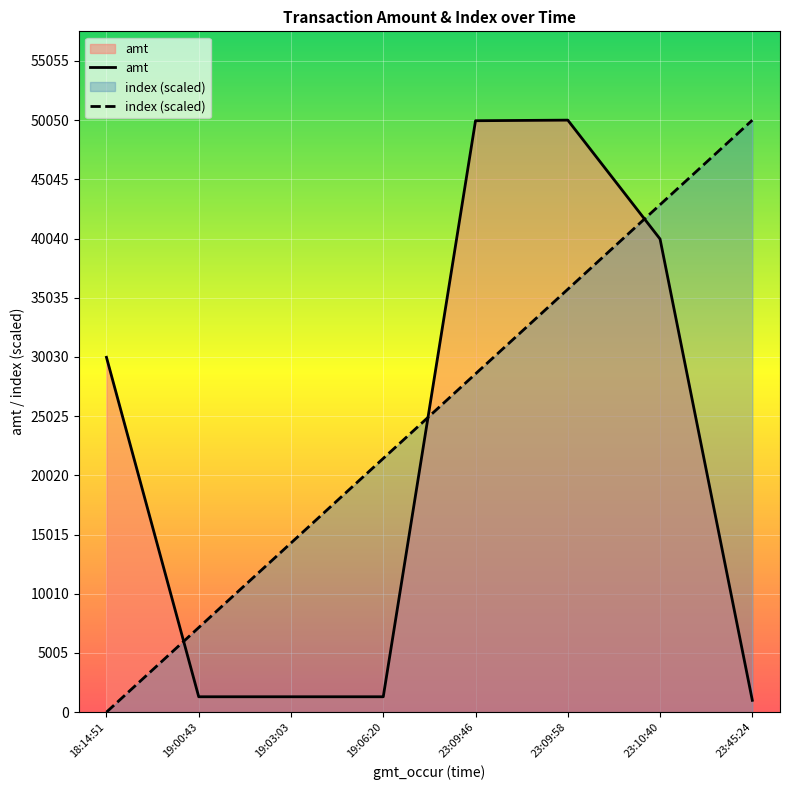

How many values in the index (scaled) series exceed 28600?

3